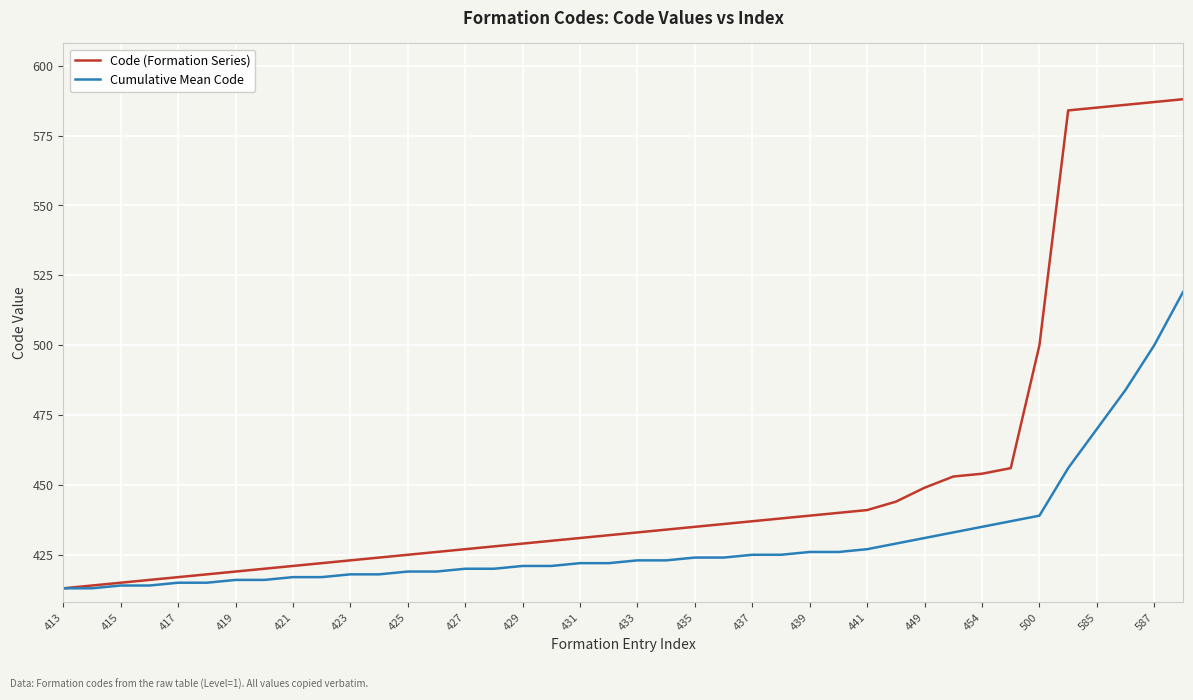

What is the highest value of the Code (Formation Series) series?

588